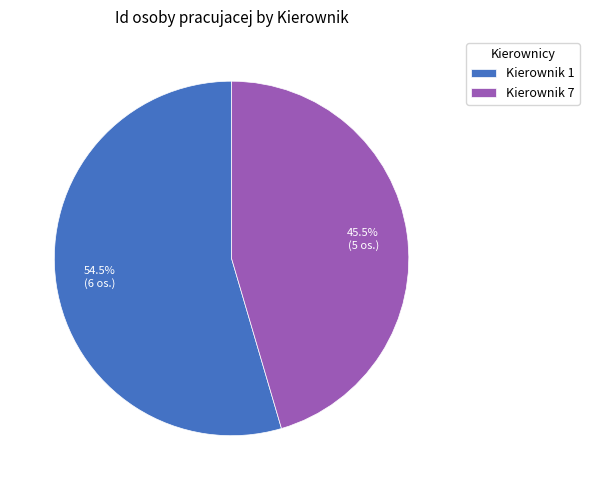

Which category has the smallest portion of the pie?

Kierownik 7